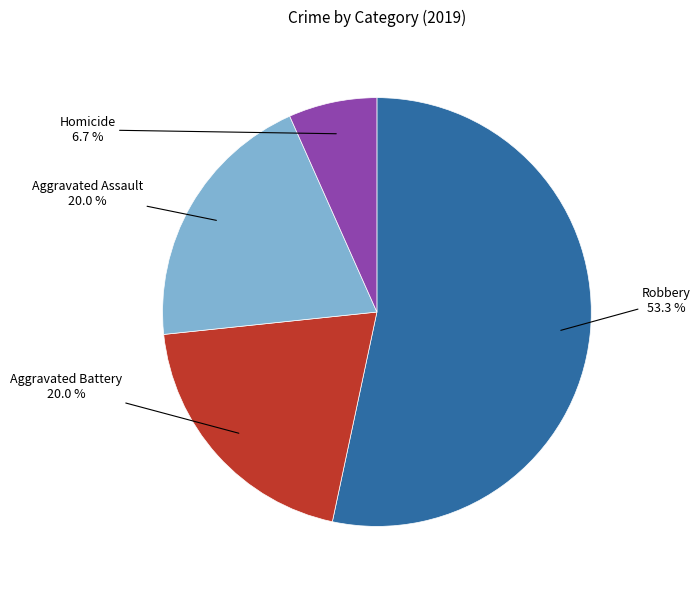

Which slice represents more than half of the pie?

Robbery